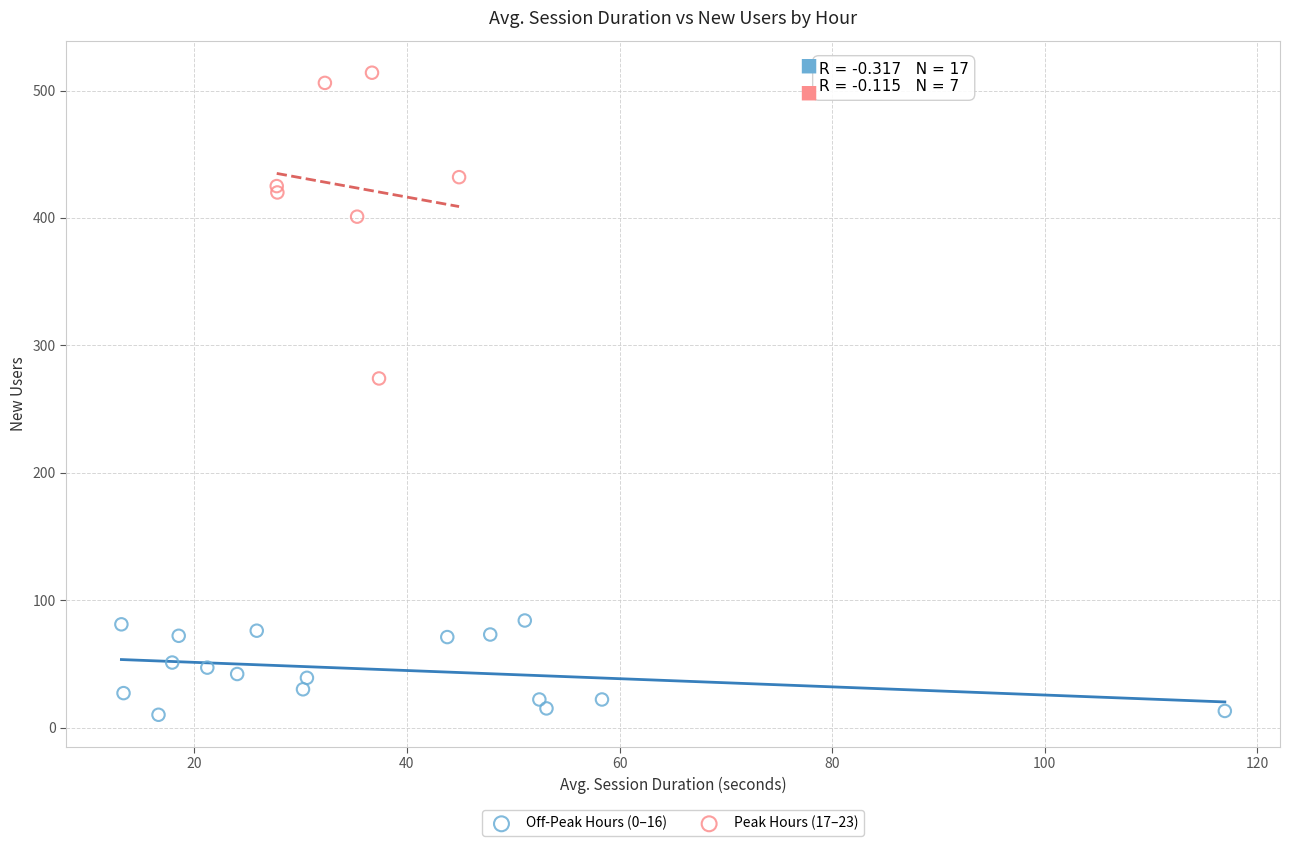

Which series has the widest spread of Y values?

Peak Hours (17–23)